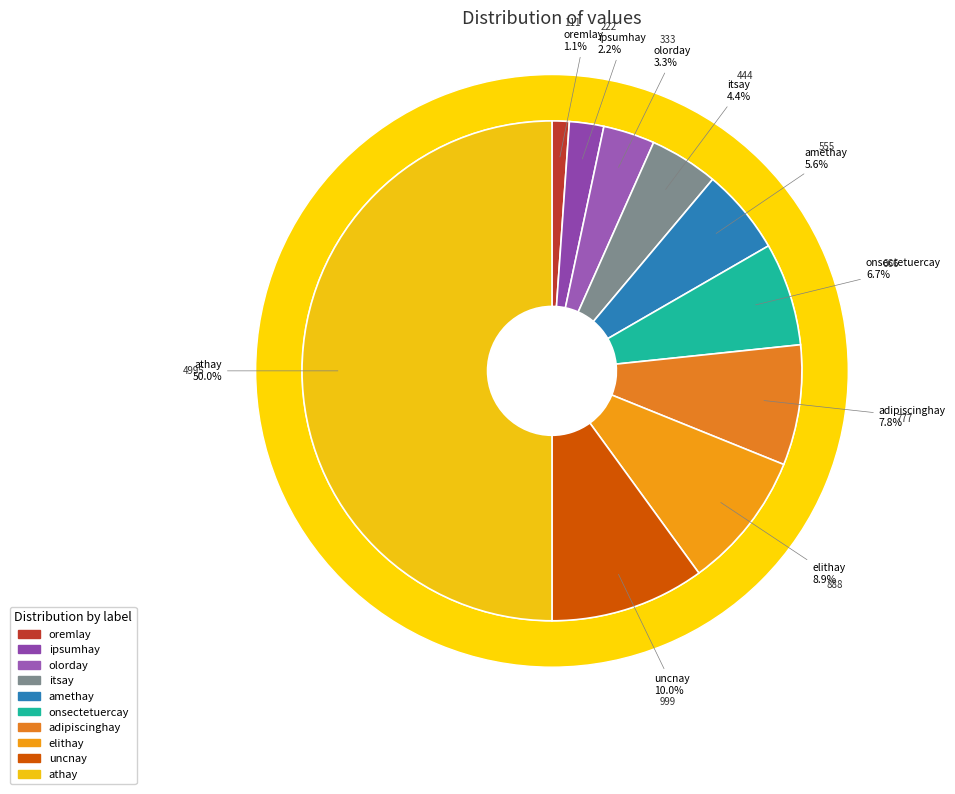

How many segments does this pie chart have?

10